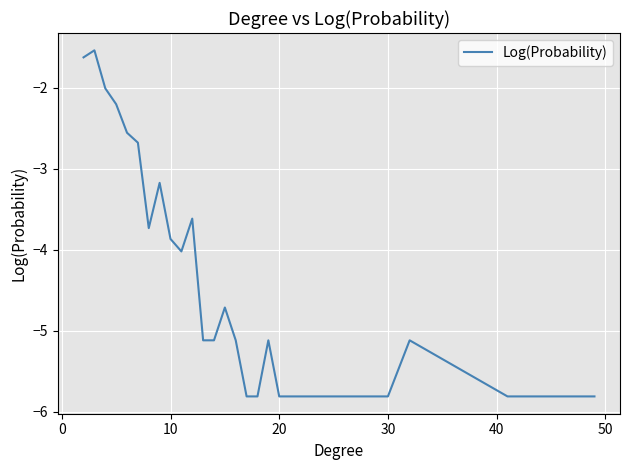

What is the minimum value shown in the chart?

-5.8